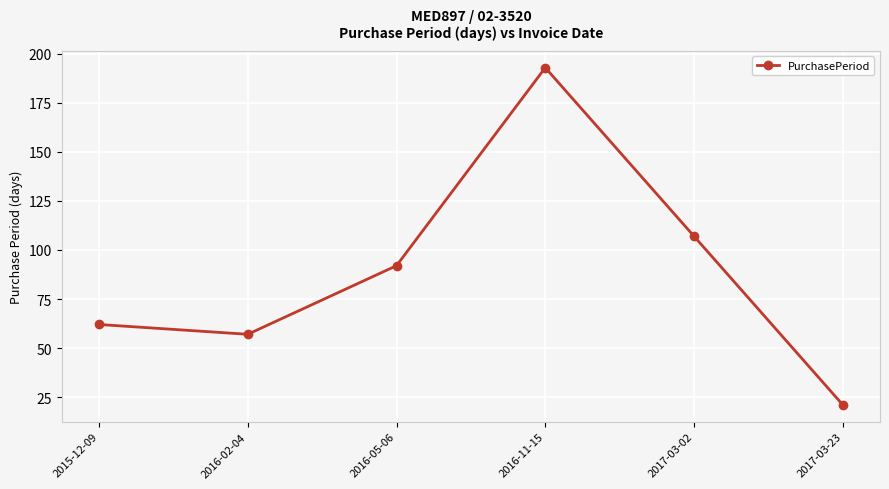

At which category does the data reach its first local valley?

2016-02-04